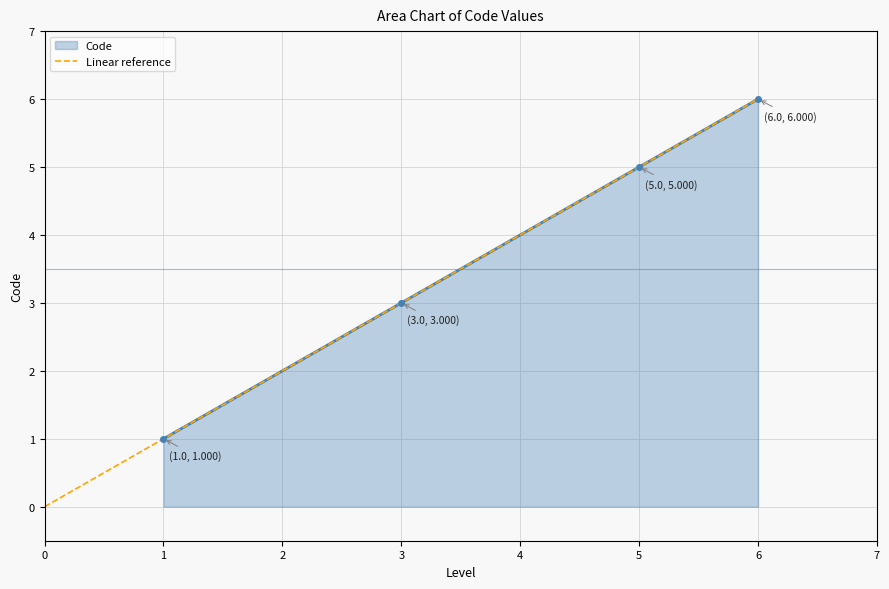

What is the difference between the second highest and minimum values?

4